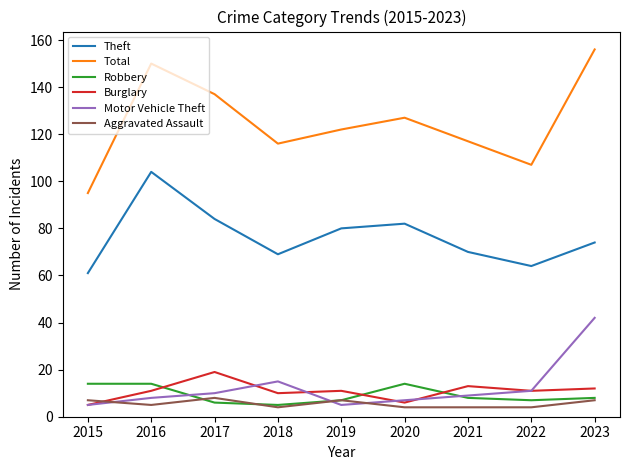

Where does the Theft series first go above 74?

2016